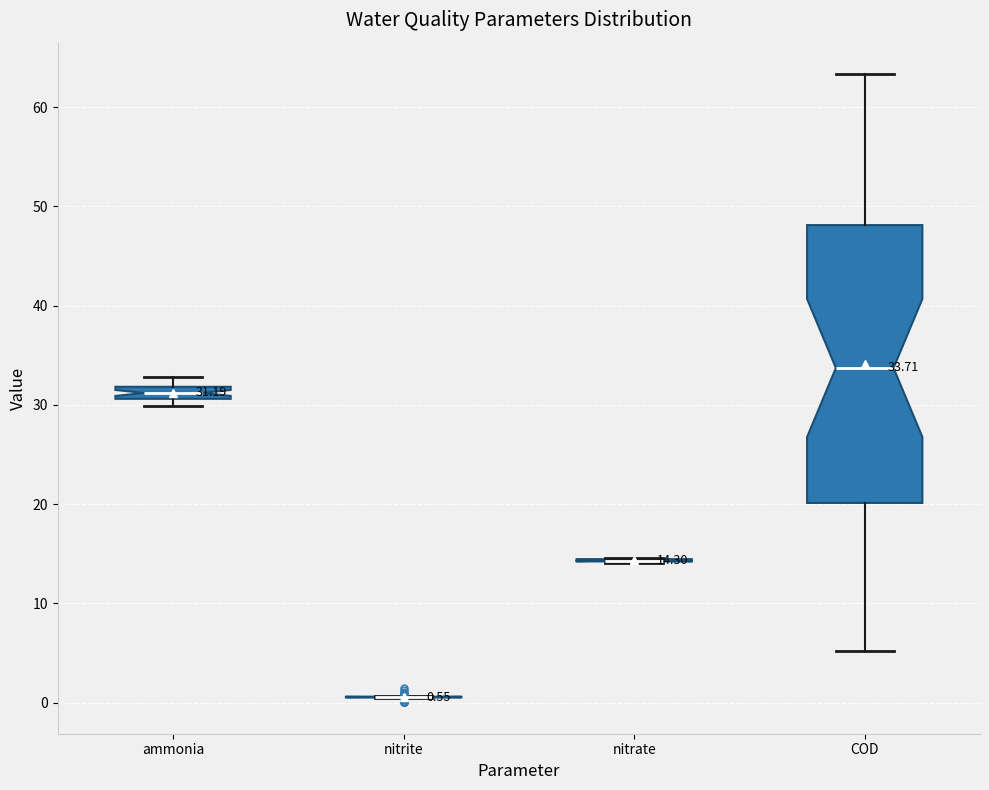

Comparing the boxes themselves (not the whiskers), which one is the tallest?

COD